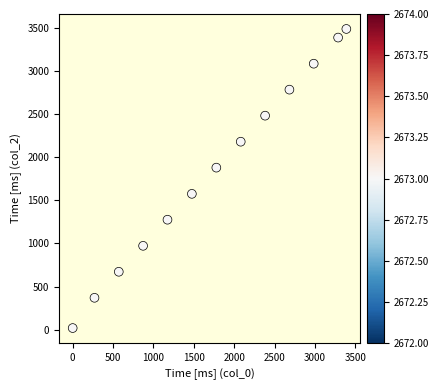

What Y value in the scatter plot is closest to 1754?

1880